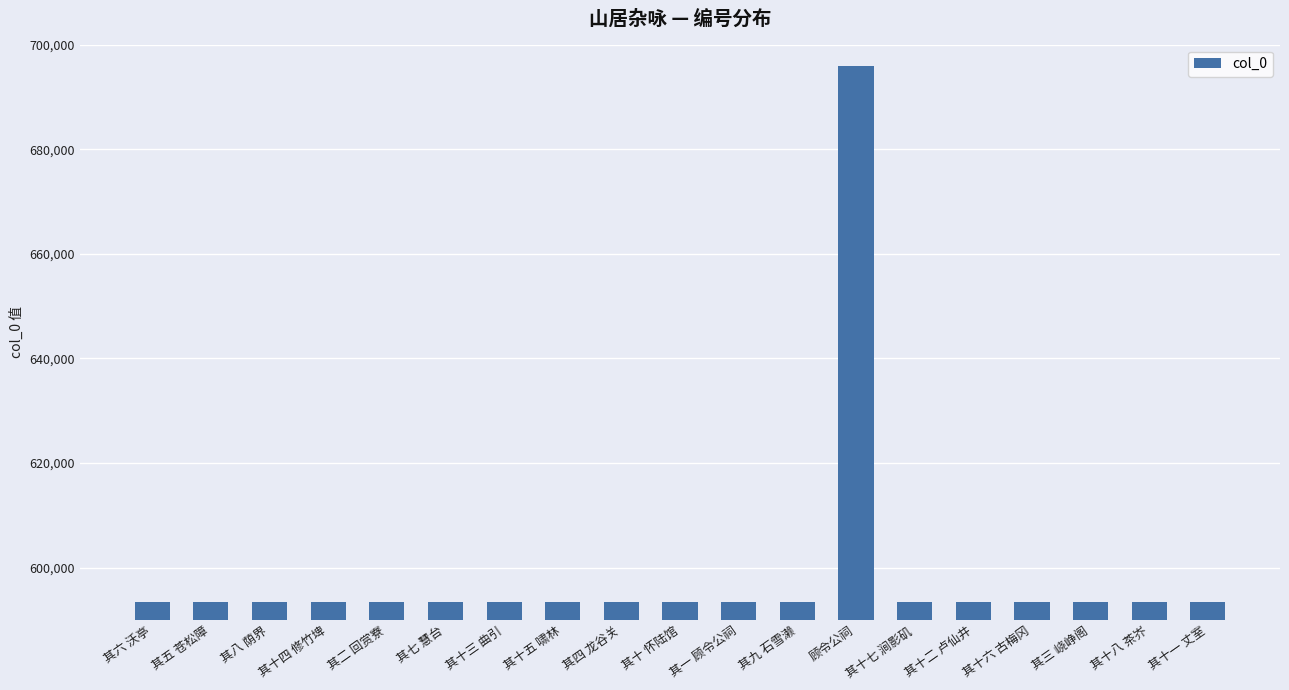

Approximately how many times larger is the value at 其十六 古梅冈 compared to 其十七 涧影矶?

1.0